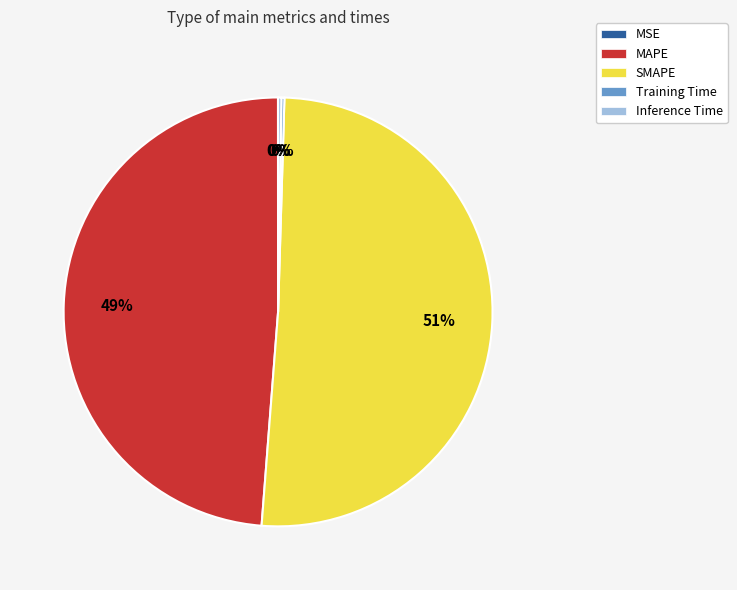

What is the largest slice in the pie chart?

SMAPE